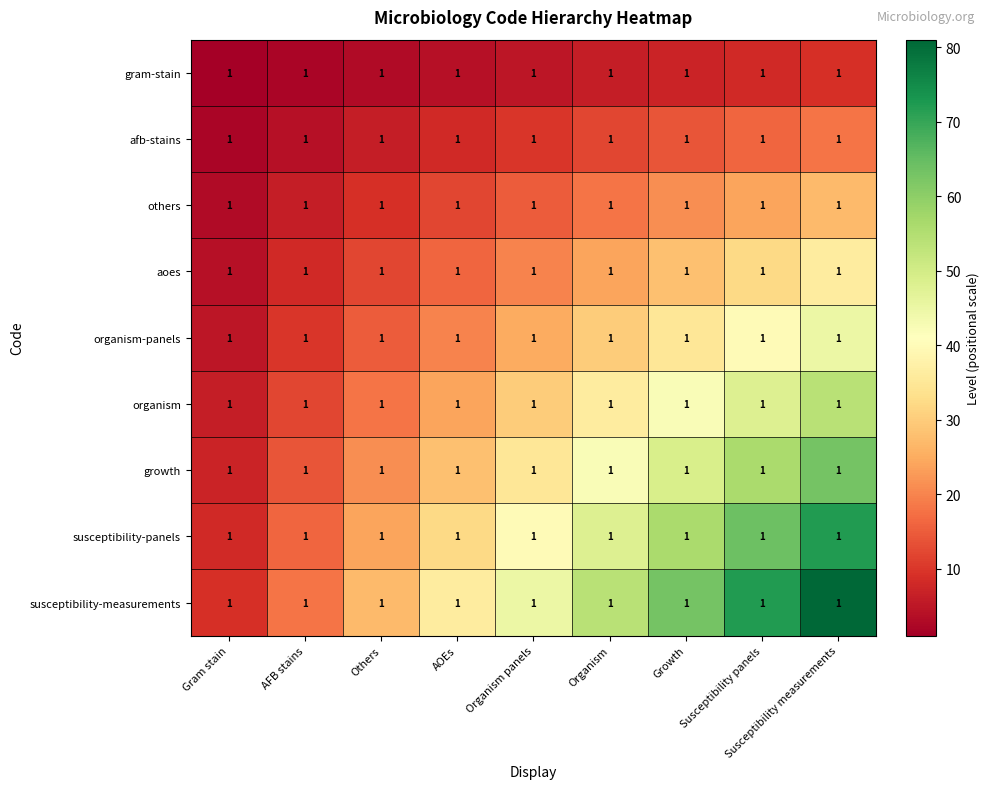

The susceptibility-measurements series shows 112 at Susceptibility panels. True or false?

False